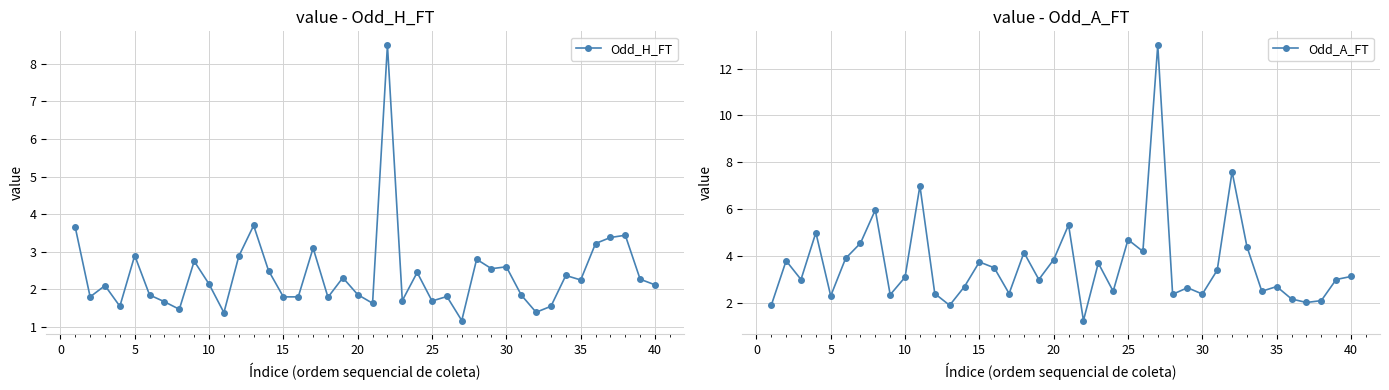

What are all the series names shown in the legend?

Odd_H_FT, Odd_A_FT